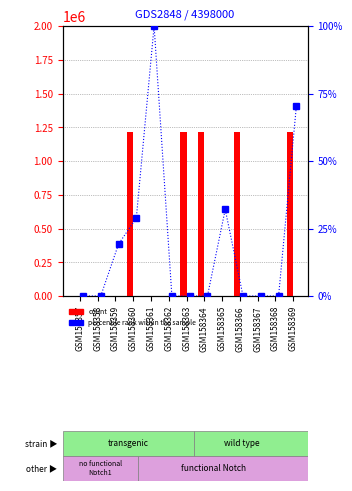

How many positive values does the count (Model) series have?

5